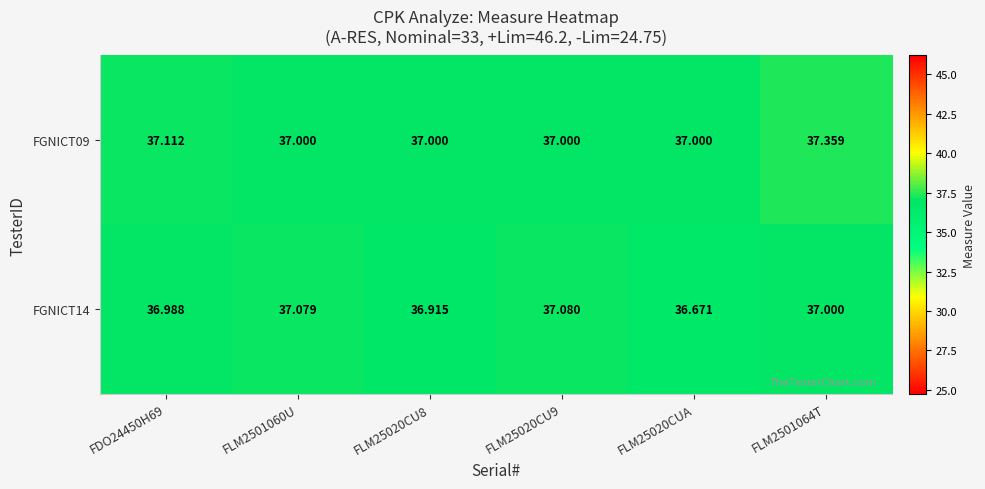

Is the value of FGNICT14 at FLM25020CU8 greater than the value of FGNICT09 at FLM2501060U?

No